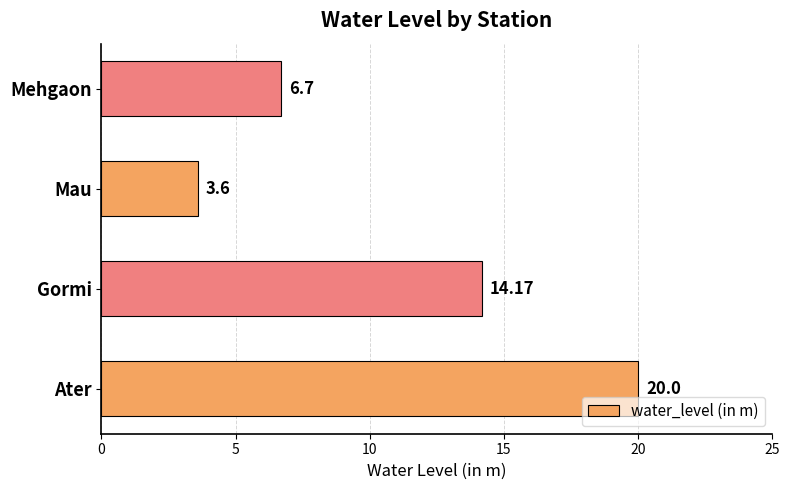

Which label corresponds to the smallest value in the chart?

Mau